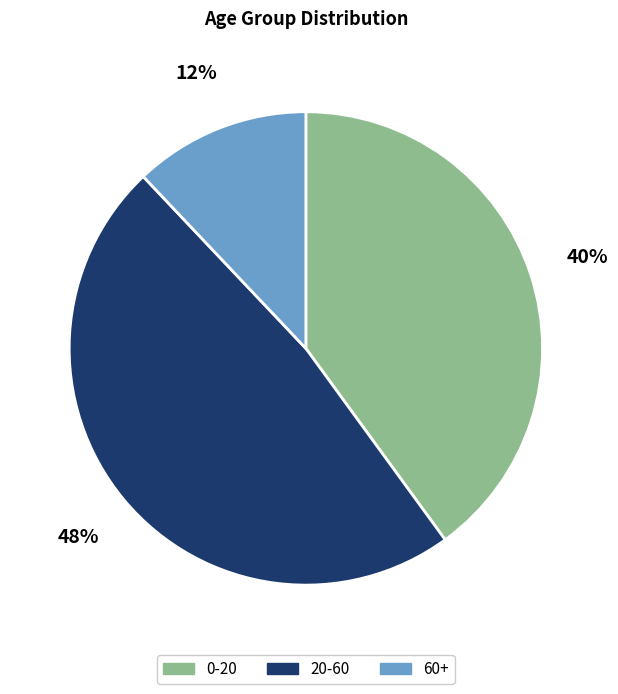

Combined, do 0-20 and 60+ account for over 50%?

Yes